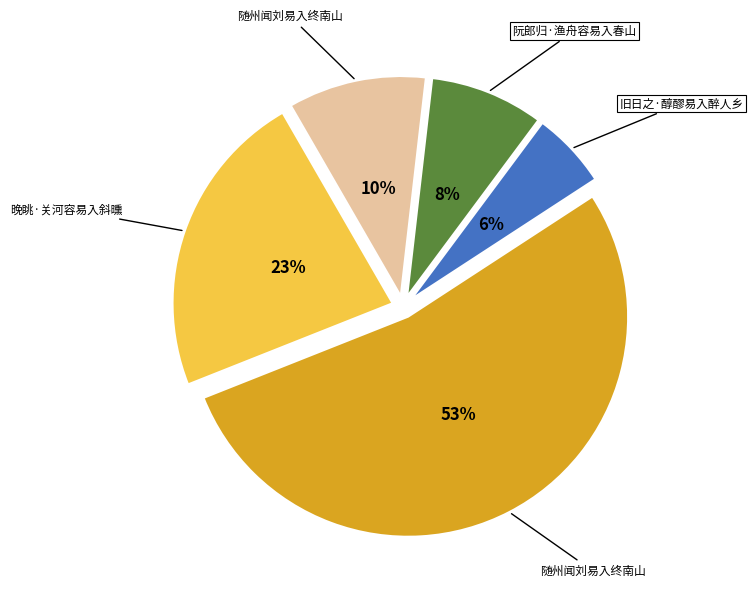

How many segments does this pie chart have?

5